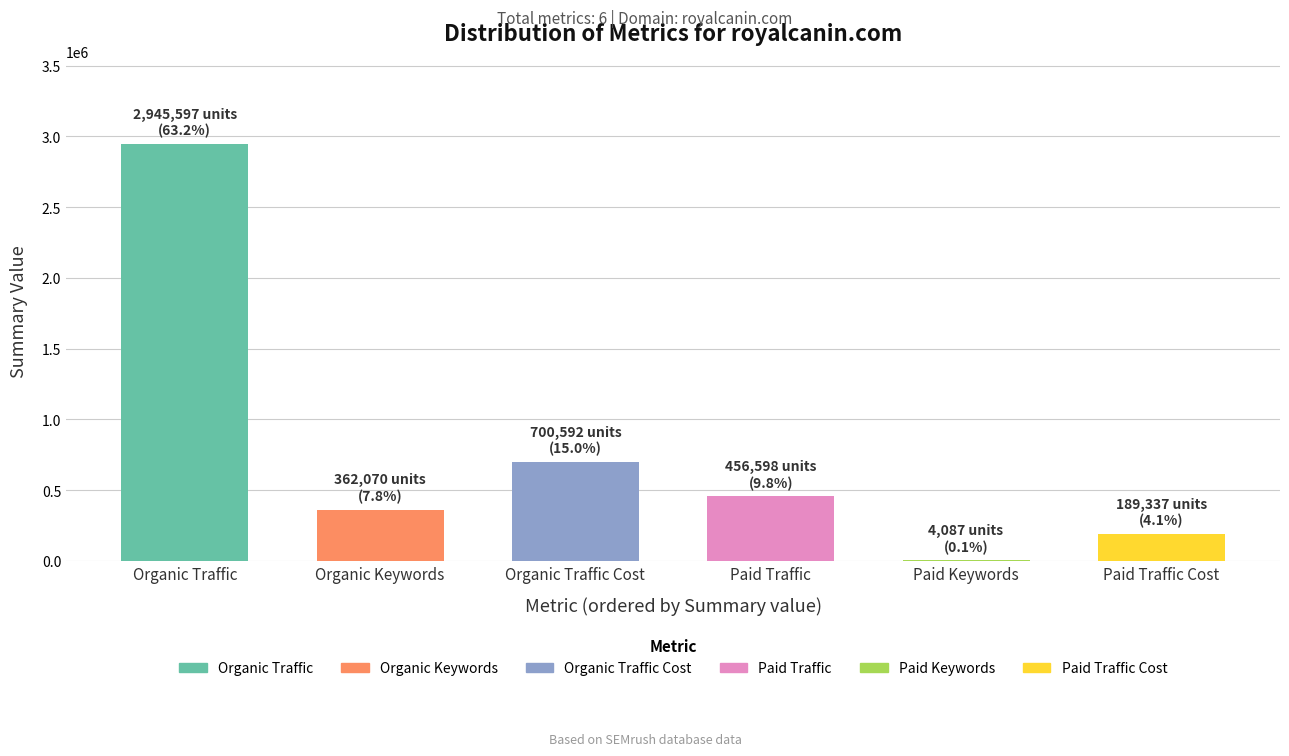

What is the maximum value shown in the chart?

2945597